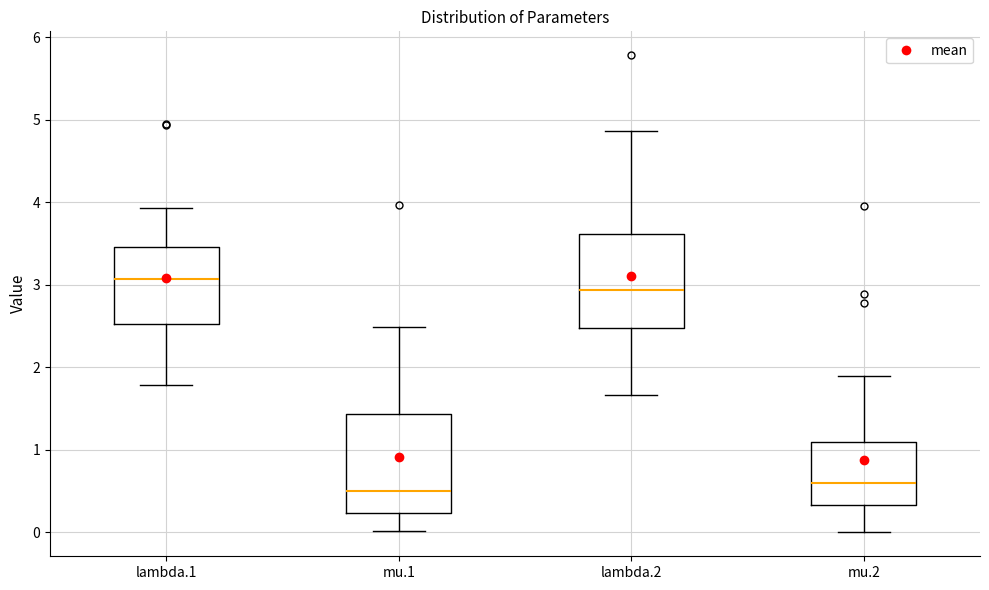

Reading left to right, transcribe this box plot: for each box, give where its median line is, the range the box spans, and where its two whiskers end, as read against the y-axis. The values are not printed on the chart, so give them approximately, as read against the axis.

lambda.1: median 3.1, box 2.5 to 3.5, whiskers 1.8 to 3.9
mu.1: median 0.5, box 0.2 to 1.4, whiskers 0.0 to 2.5
lambda.2: median 2.9, box 2.5 to 3.6, whiskers 1.7 to 4.9
mu.2: median 0.6, box 0.3 to 1.1, whiskers 0.0 to 1.9